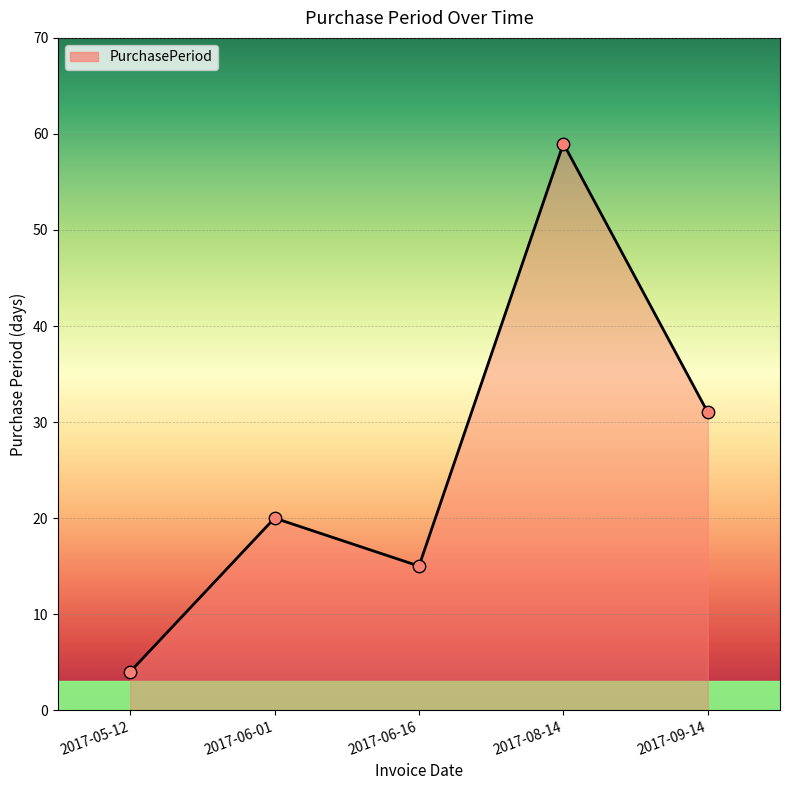

What is the change in value from 2017-06-01 to 2017-06-16?

-5